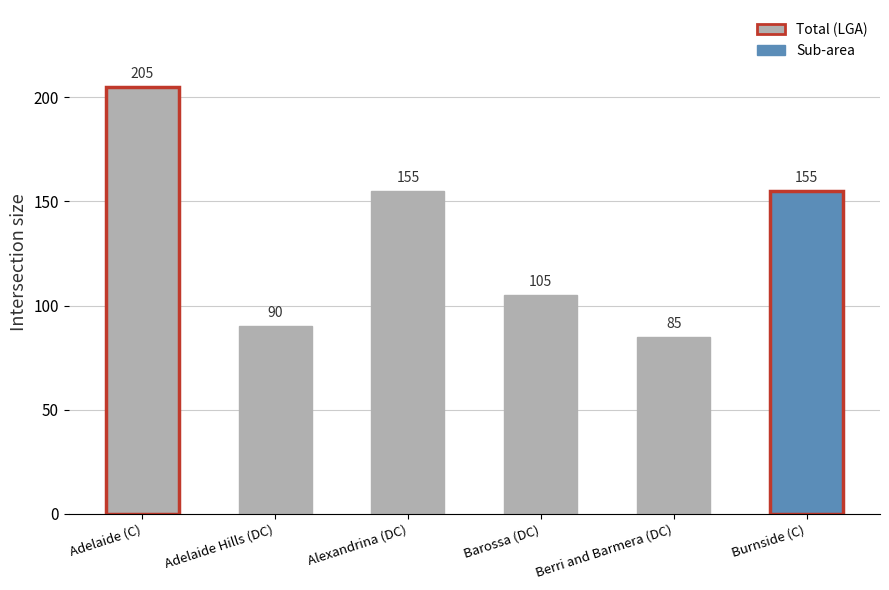

Which has a higher value, Alexandrina (DC) or Adelaide Hills (DC)?

Alexandrina (DC)